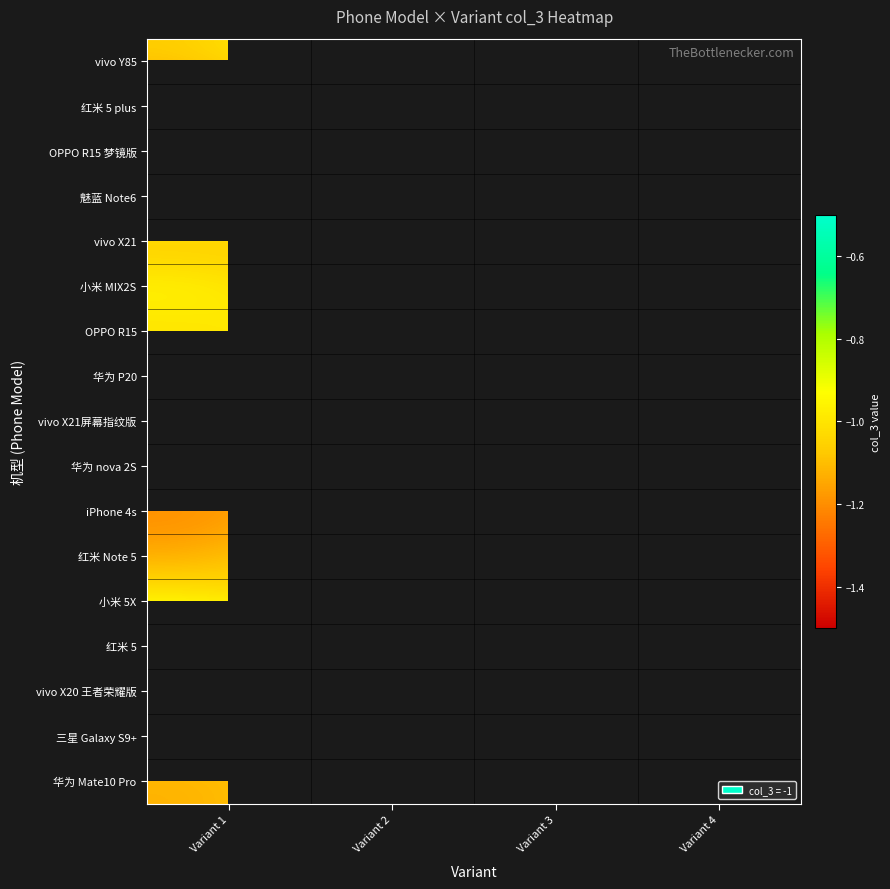

How many series are shown in this chart?

17